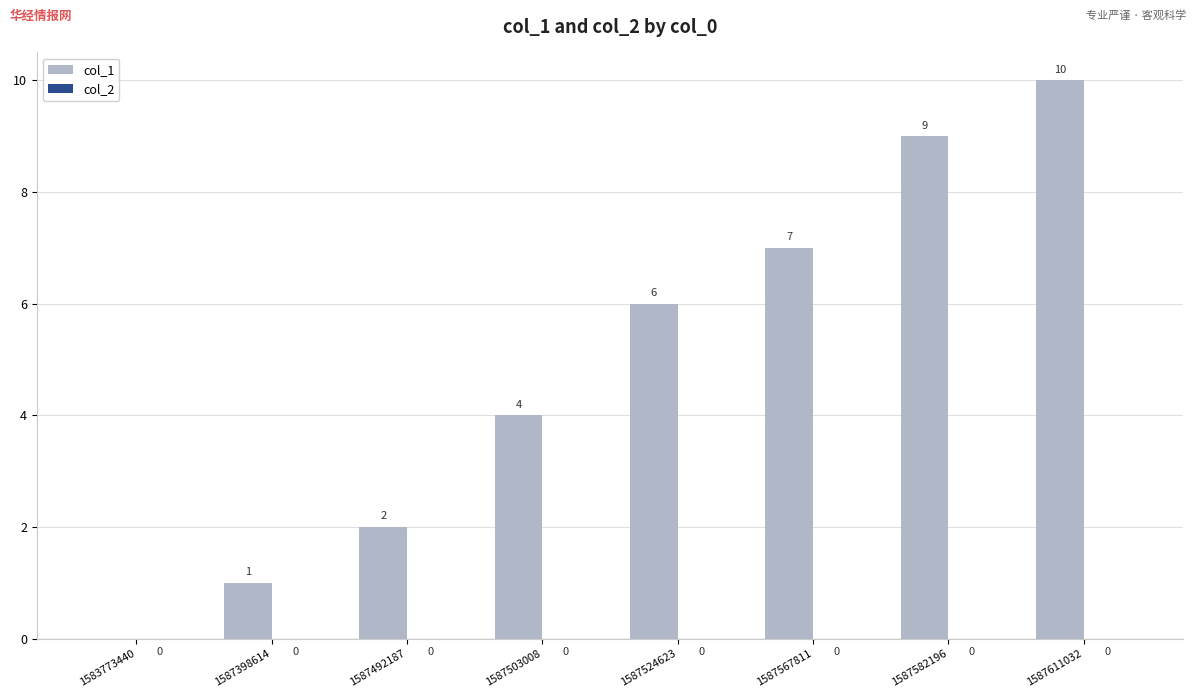

How many values are between 2 and 9?

5